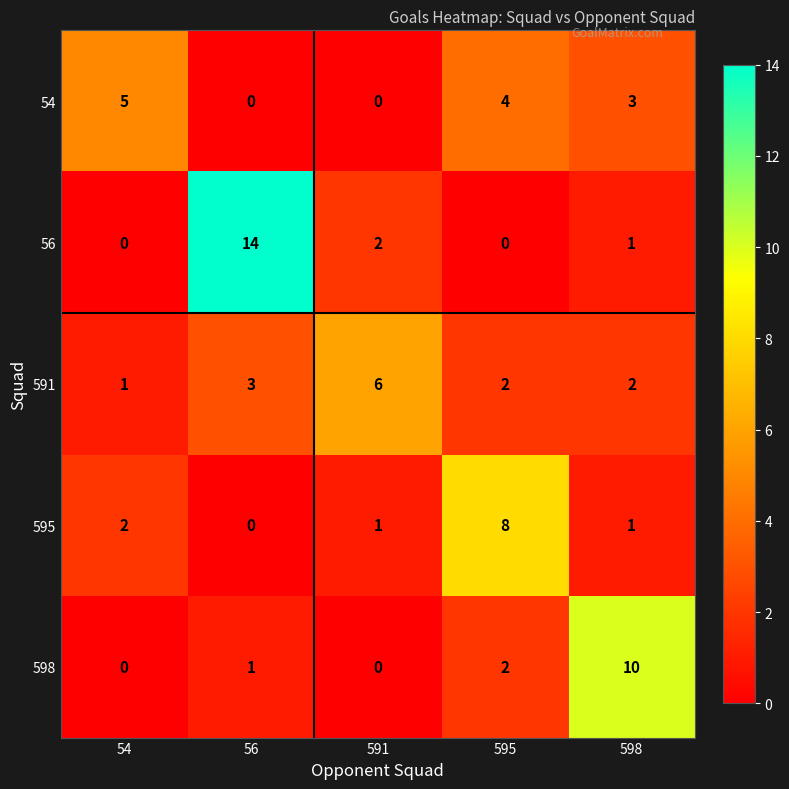

Rank the series by their maximum value, from lowest to highest.

54, 591, 595, 598, 56